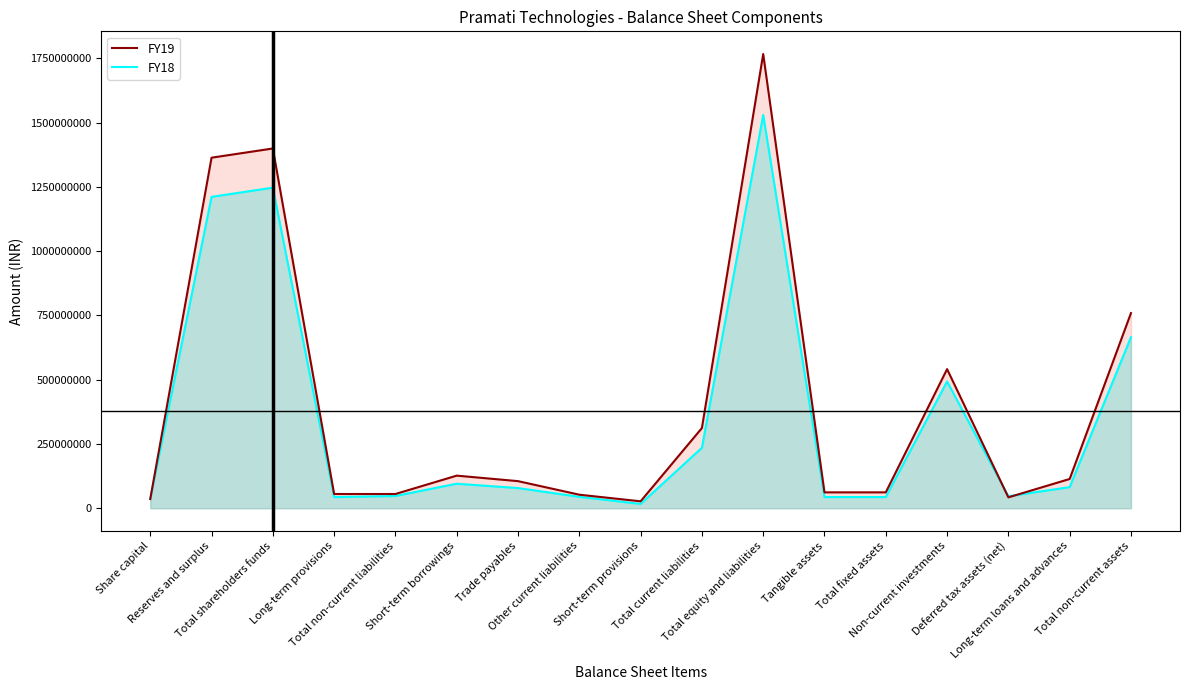

The value of FY18 at Total non-current liabilities is 47663545. True or false?

True